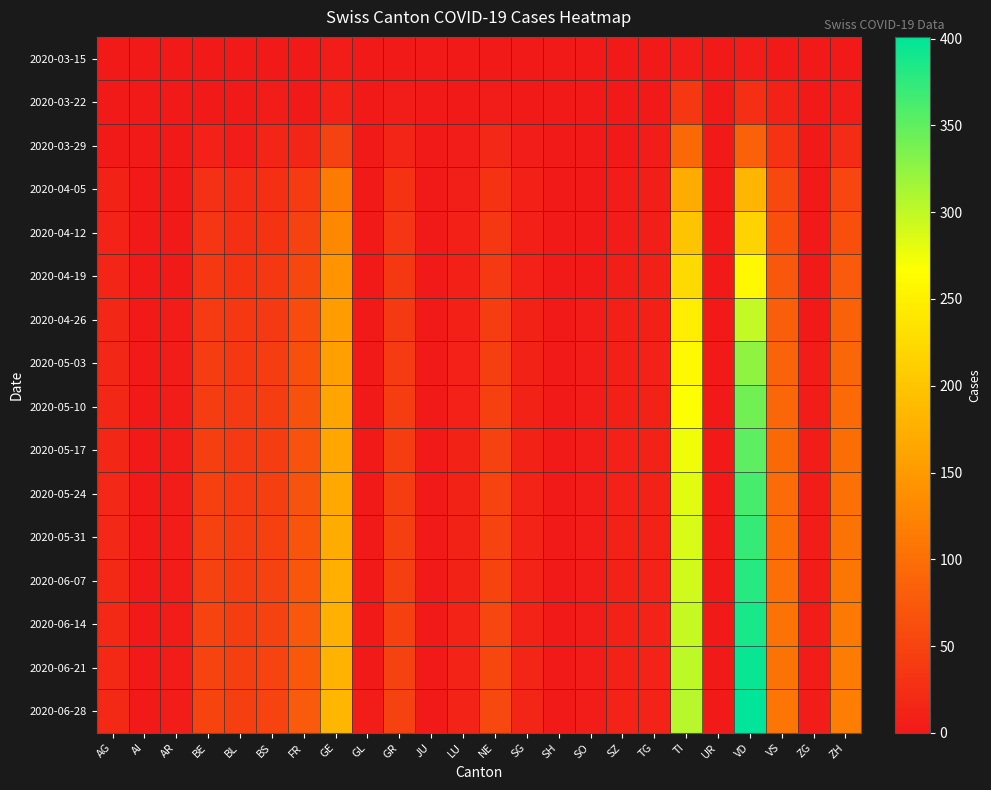

List the series in order of their peak value, lowest first.

2020-03-15, 2020-03-22, 2020-03-29, 2020-04-05, 2020-04-12, 2020-04-19, 2020-04-26, 2020-05-03, 2020-05-10, 2020-05-17, 2020-05-24, 2020-05-31, 2020-06-07, 2020-06-14, 2020-06-21, 2020-06-28